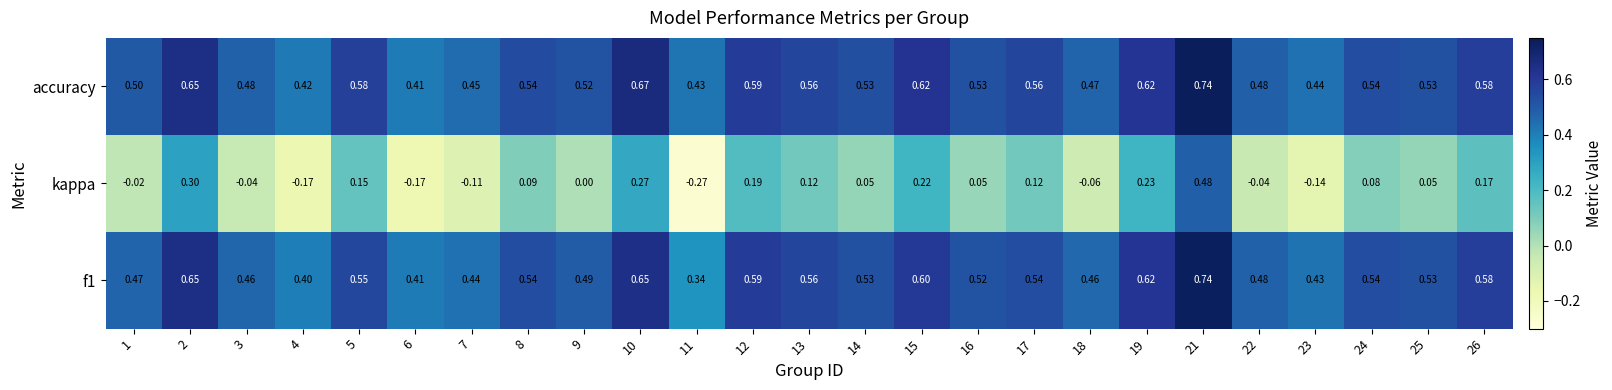

Which series has the largest total across all categories?

accuracy